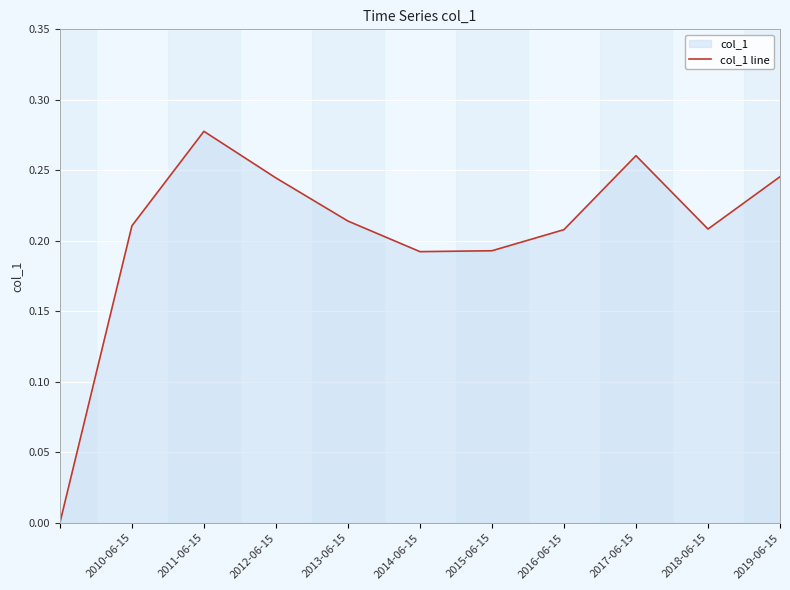

What is the maximum value shown in the chart?

0.3